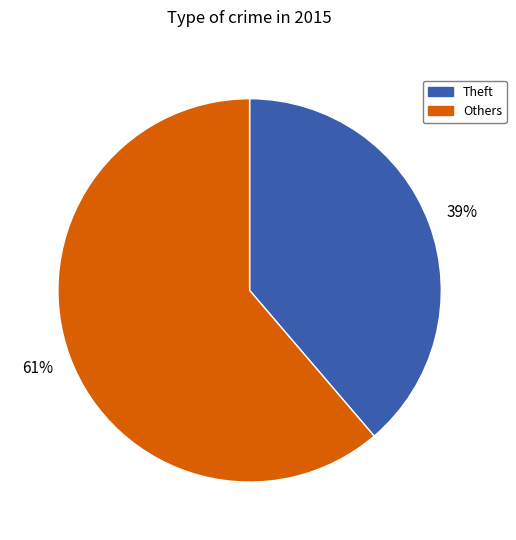

To the nearest percent, what is the average slice percentage?

50%